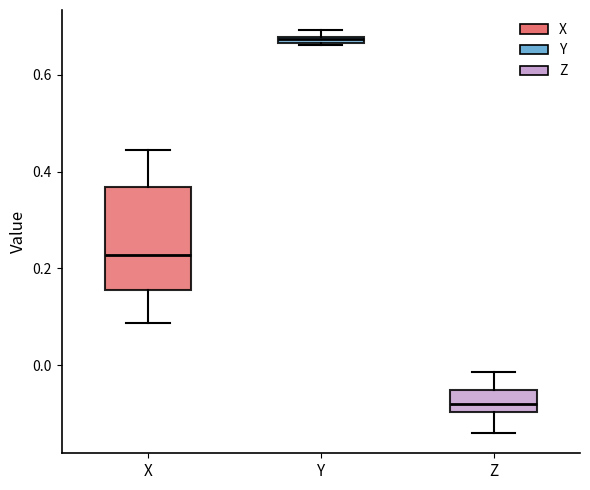

Where does the upper whisker of the box for X end on the y-axis? The values are not printed on the chart, so give them approximately, as read against the axis.

0.44